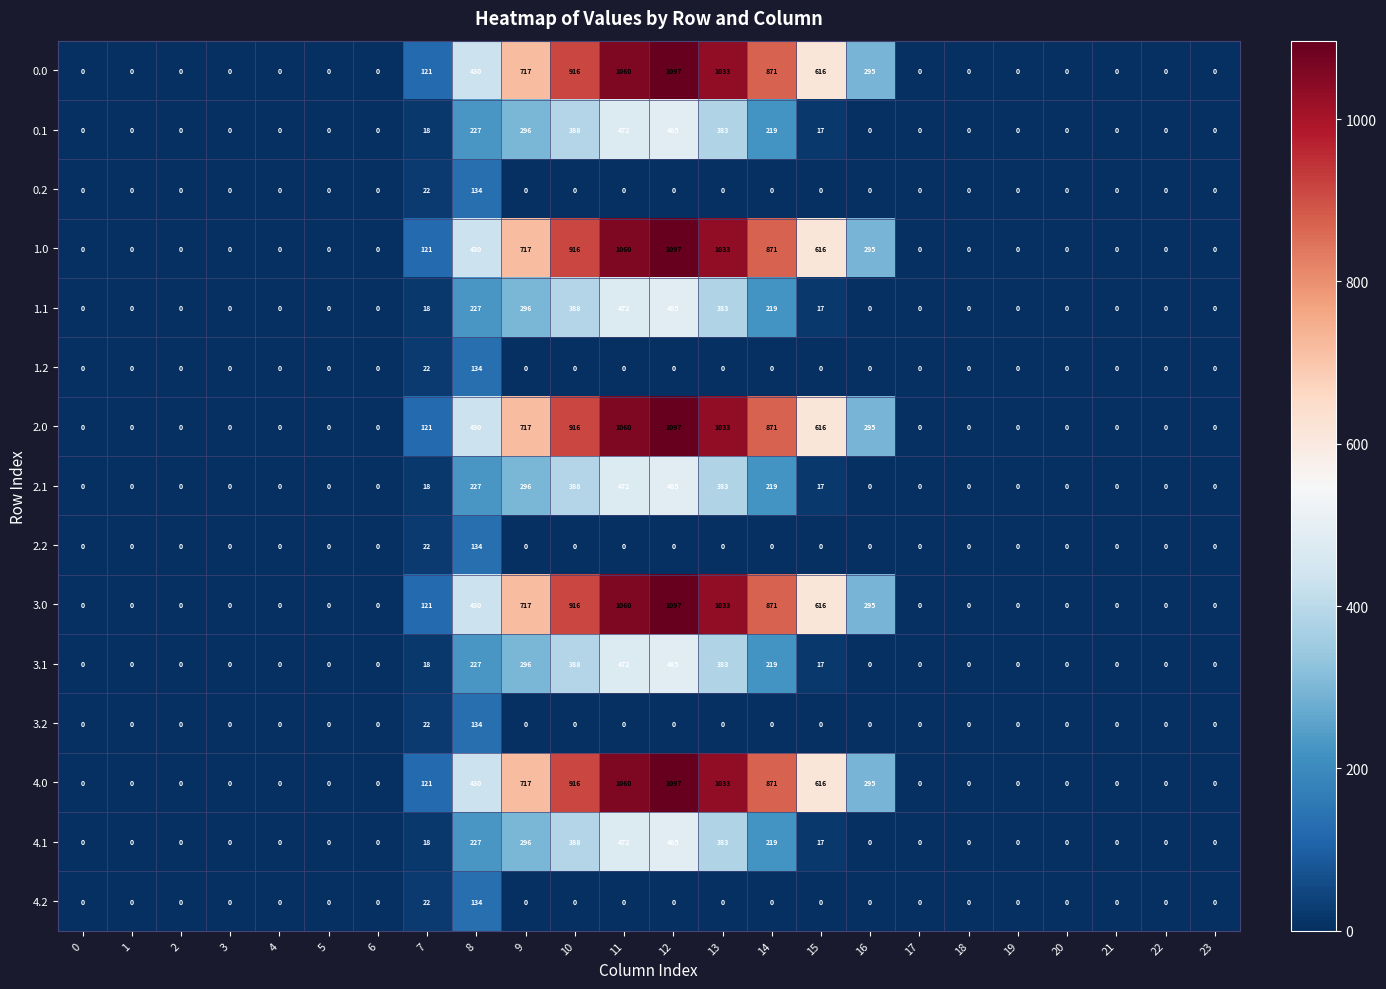

Is the value of 1.1 at 12 greater than the value of 4.0 at 6?

Yes